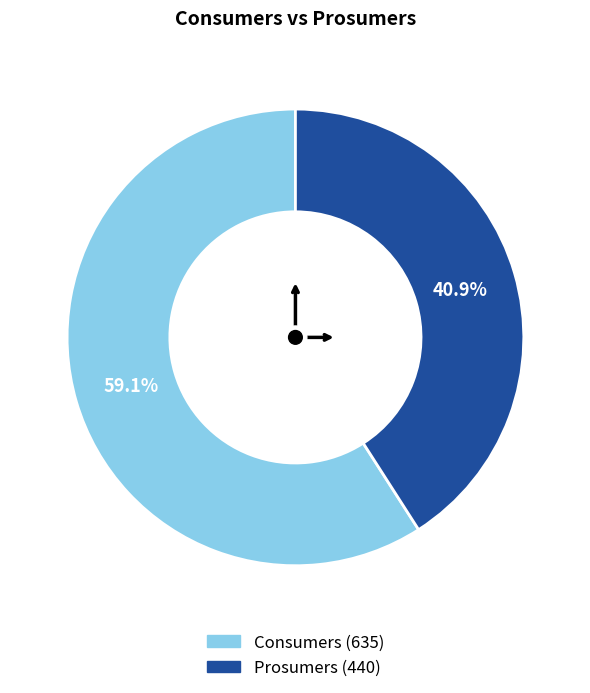

Does Prosumers account for over 50% of the chart?

No